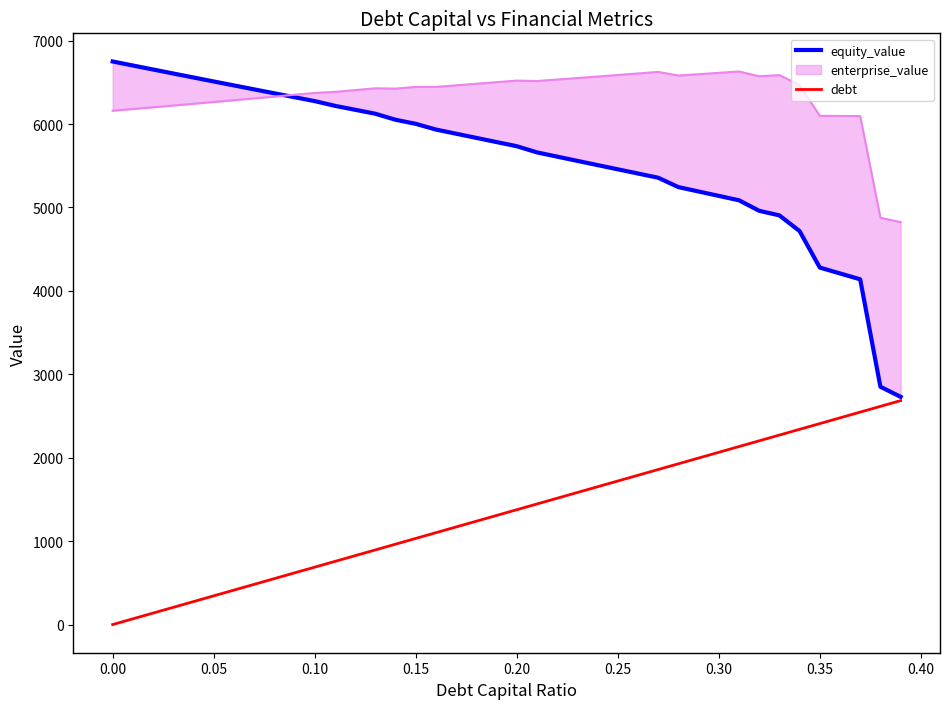

The equity_value series shows 1714.5 at 39. True or false?

False